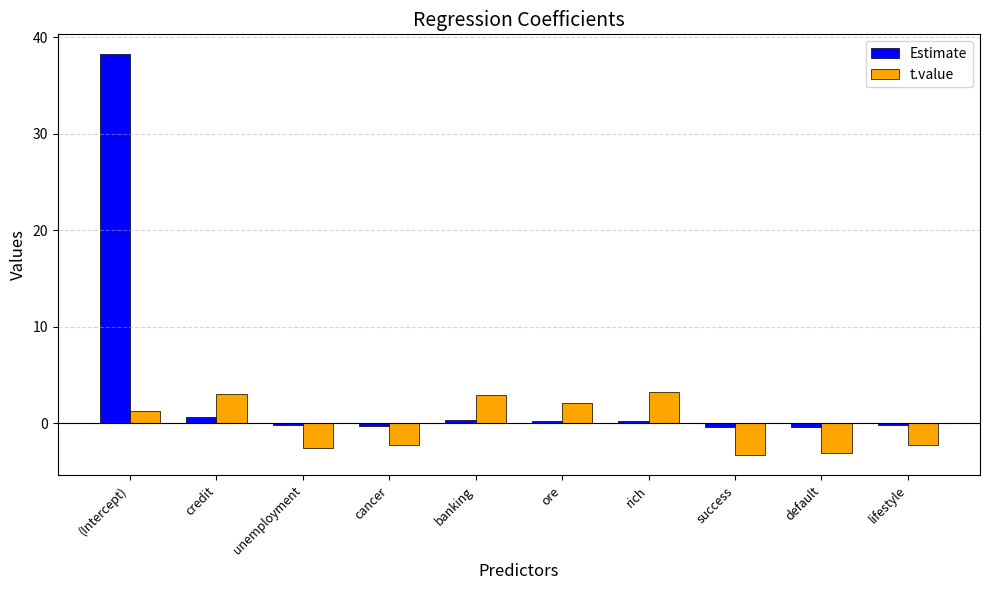

What position from the left is rich?

7